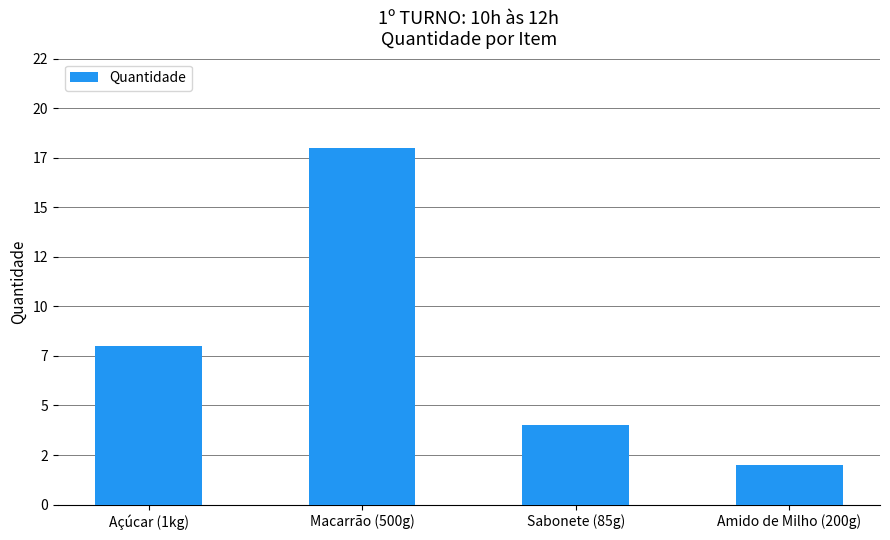

At which label does the data first exceed 8?

Macarrão (500g)